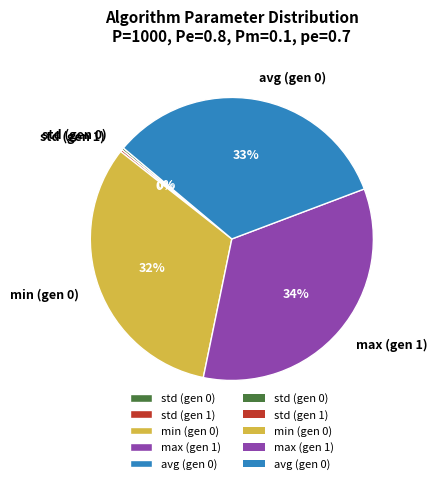

To the nearest percent, what percentage of the pie is max (gen 1)?

34%